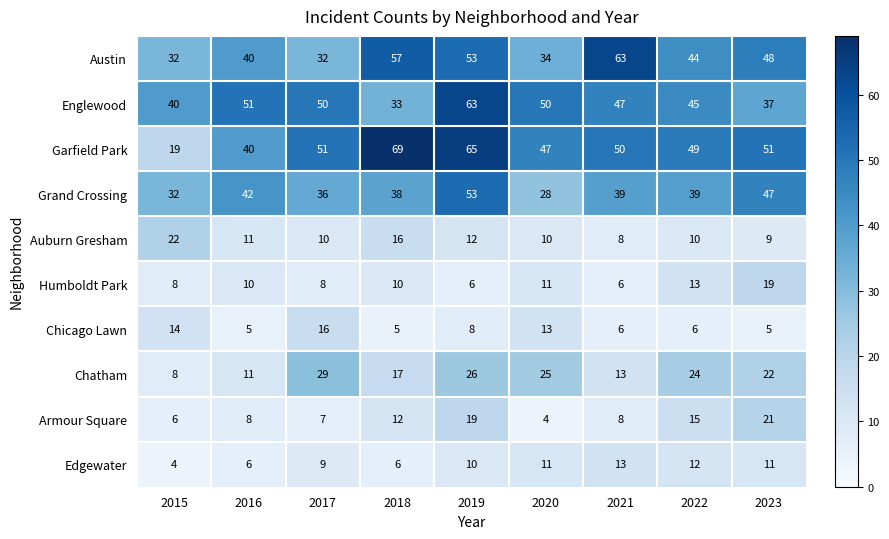

Read the Armour Square value at 2023.

21